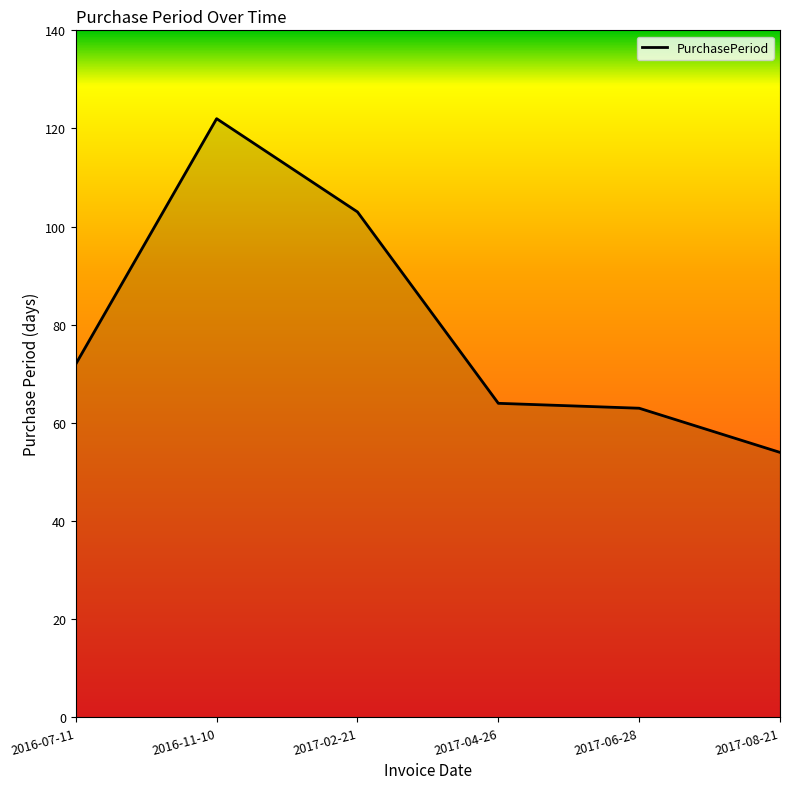

Does the chart display data point markers on the line(s)?

No